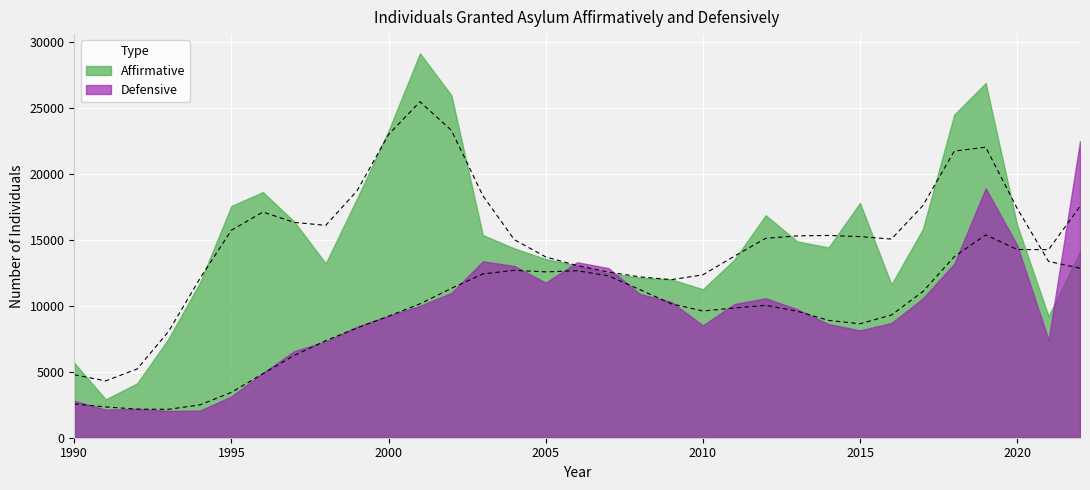

What is the value of the Affirmative point at the 31st from the left?

16132